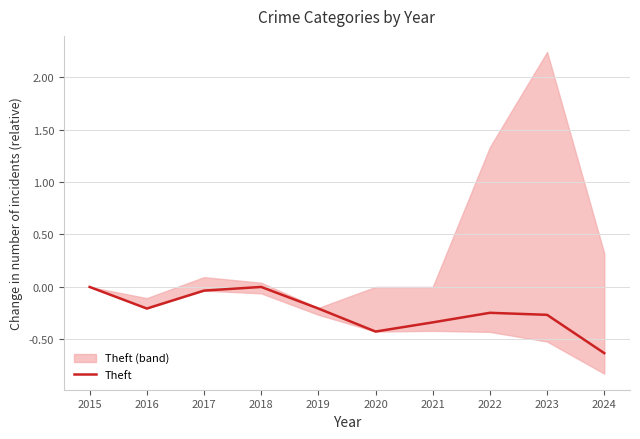

At which category does the data reach its first local valley?

2016